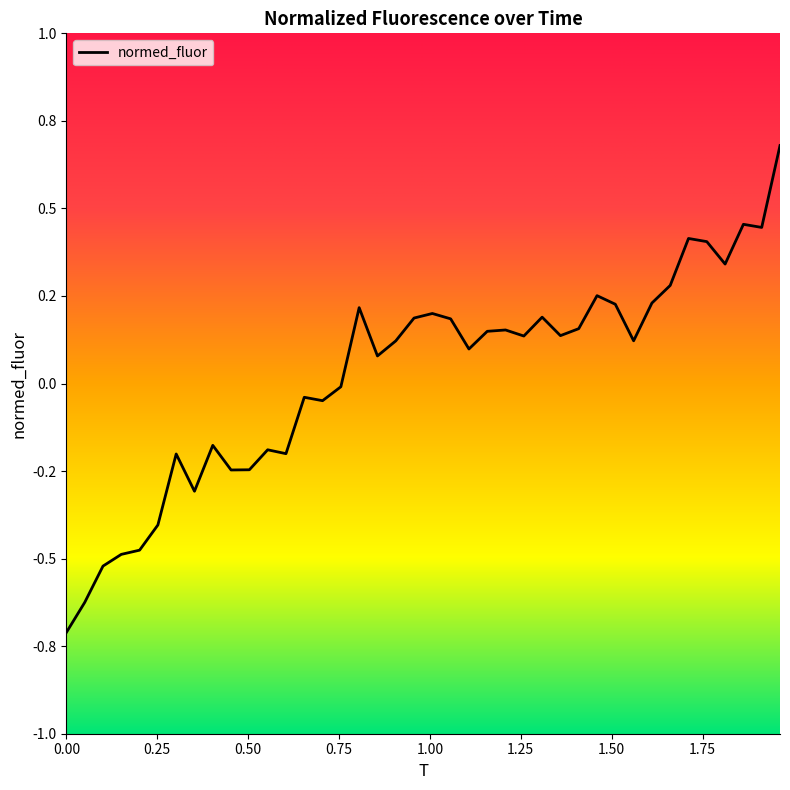

Reading left to right, extract all data points from this chart.

-0.7	-0.6	-0.5	-0.5	-0.5	-0.4	-0.2	-0.3	-0.2	-0.2	-0.2	-0.2	-0.2	-0.0	-0.0	-0.0	0.2	0.1	0.1	0.2	0.2	0.2	0.1	0.1	0.2	0.1	0.2	0.1	0.2	0.3	0.2	0.1	0.2	0.3	0.4	0.4	0.3	0.5	0.4	0.7